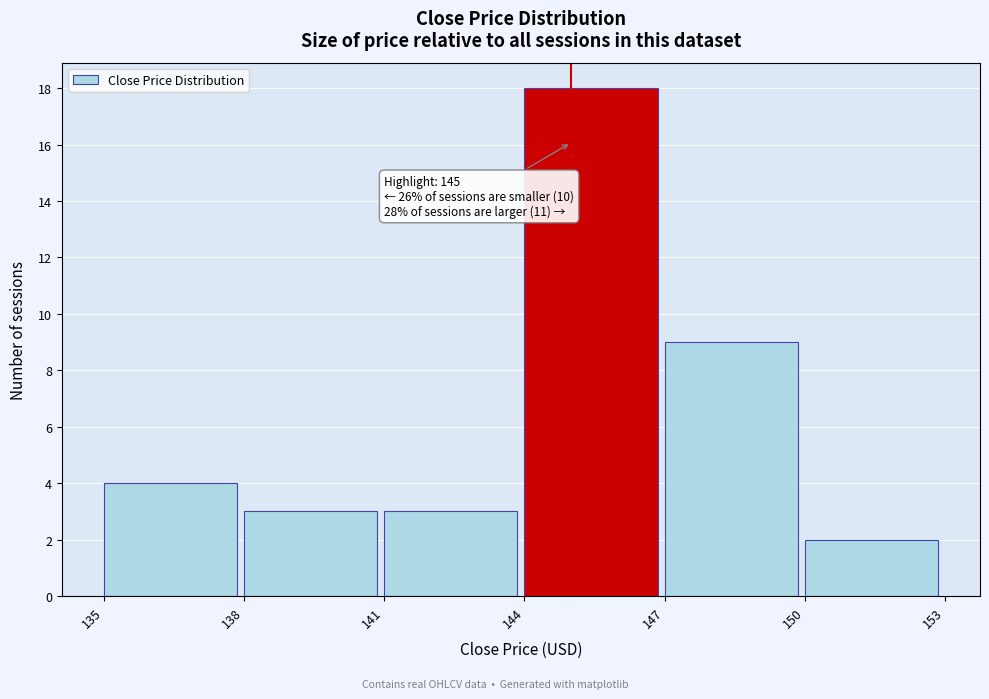

Over which range of the x-axis is the bar tallest?

144 to 147